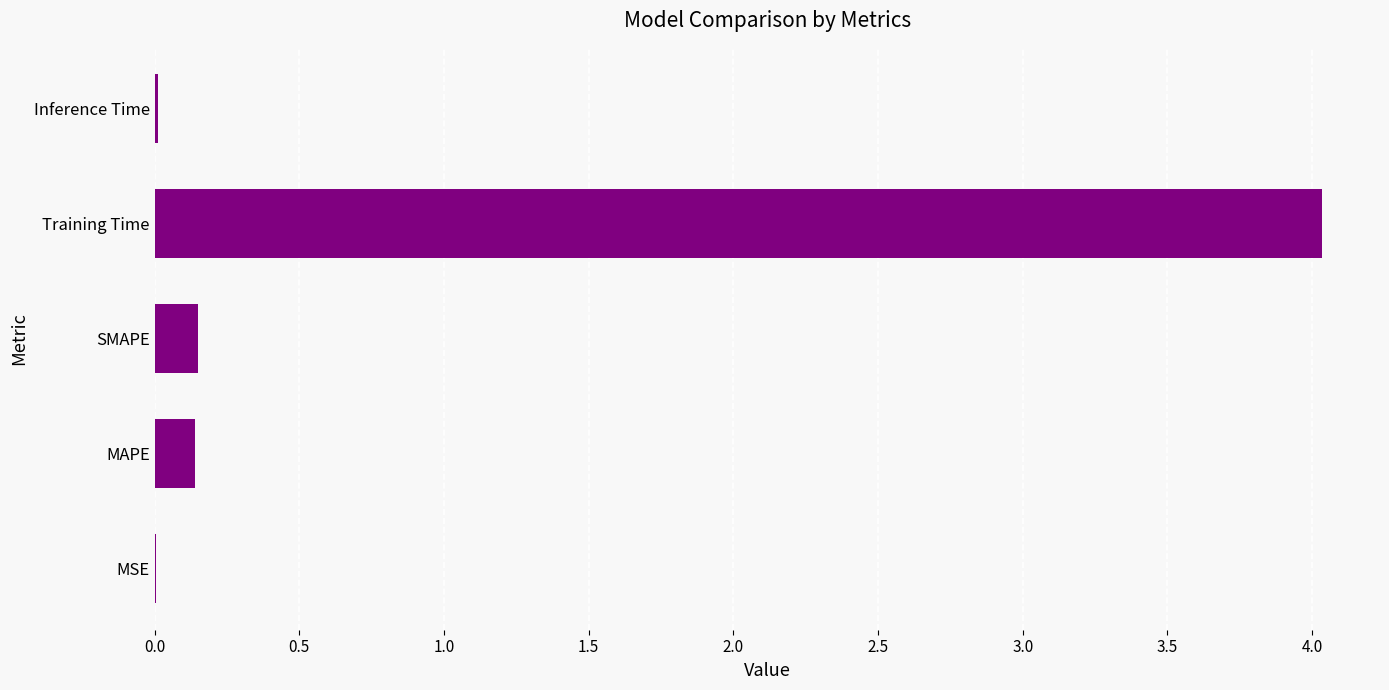

Between MSE and Training Time, which is larger?

Training Time